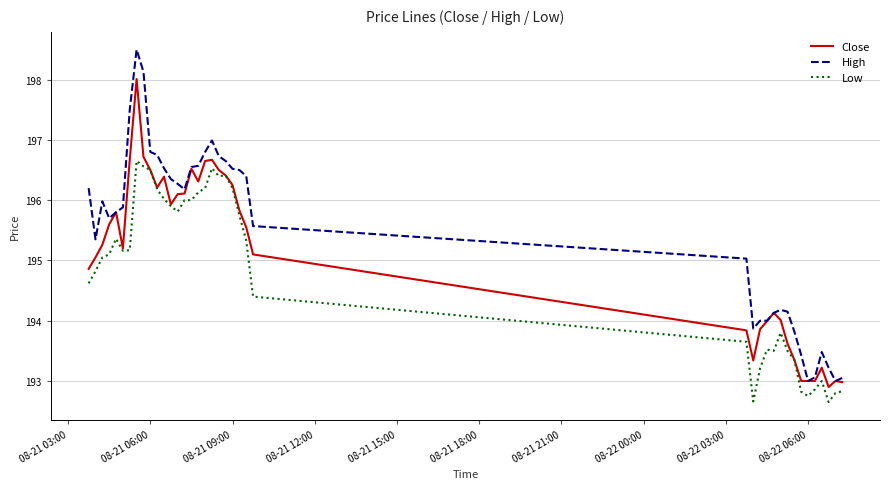

What is the greatest value displayed?

198.5